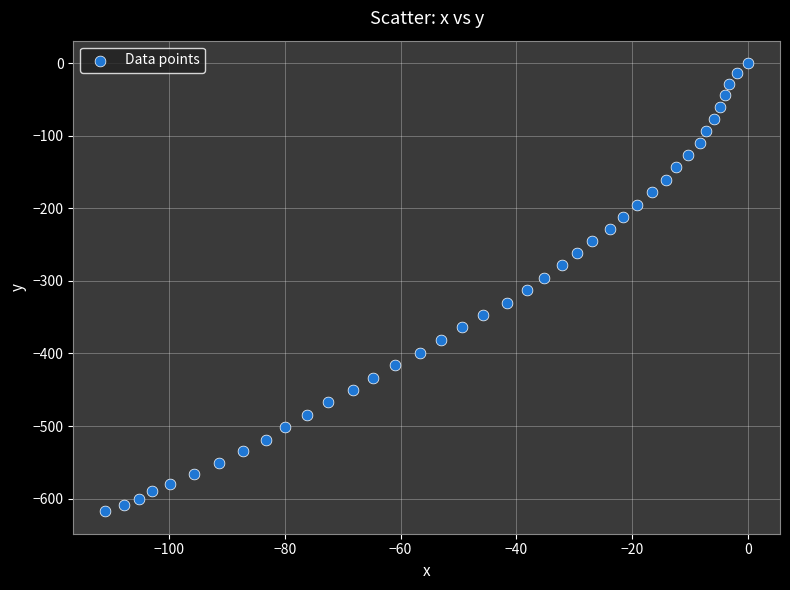

What is the range of X values (max minus min)?

111.0